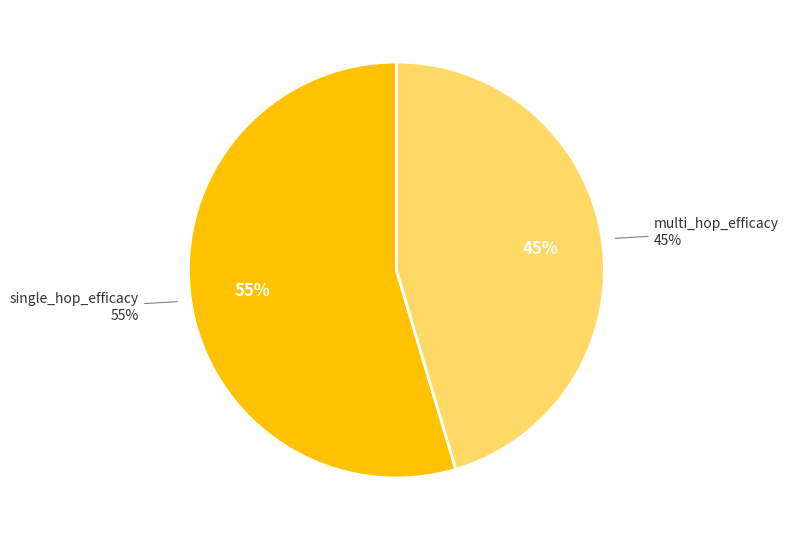

Which slice is the largest?

single_hop_efficacy